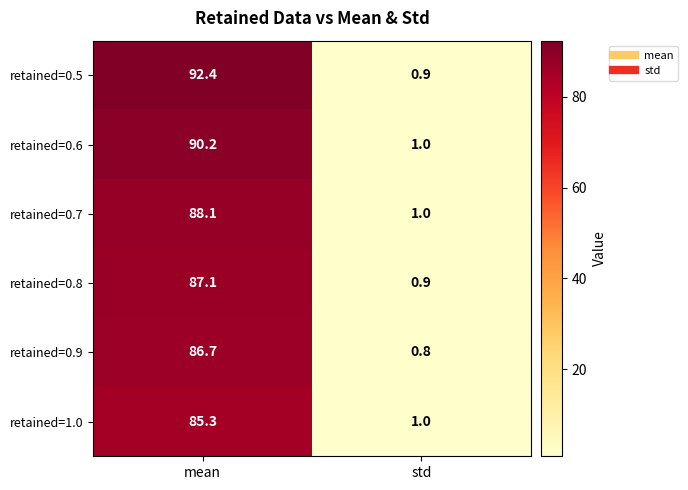

What is the spread (max minus min) of values at std?

0.2